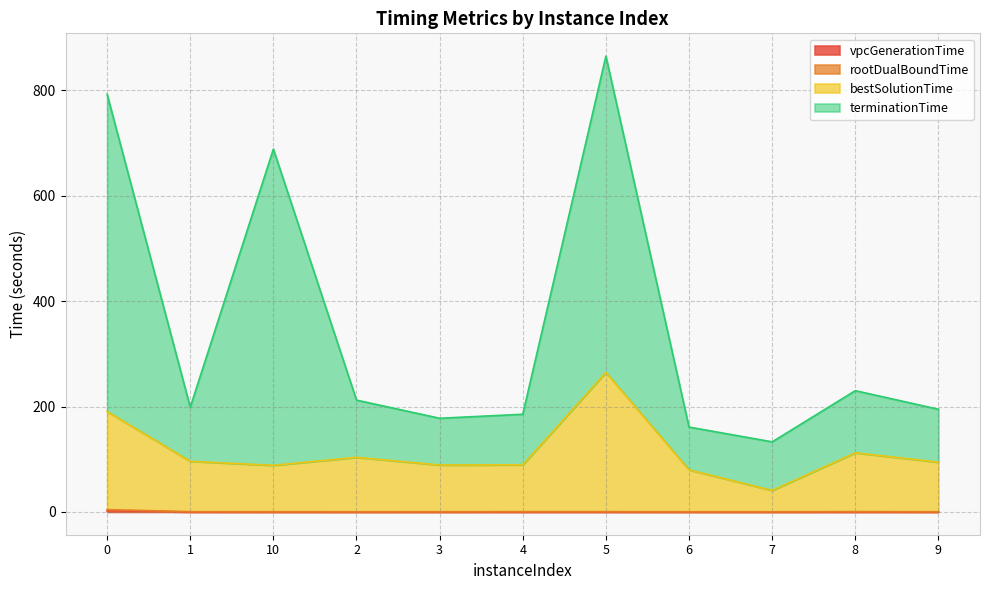

Reading right to left, transcribe all the data shown in this chart.

vpcGenerationTime: 9=0.0	8=0.0	7=0.0	6=0.0	5=0.0	4=0.0	3=0.0	2=0.0	10=0.0	1=0.0	0=2.0
rootDualBoundTime: 9=0.4	8=0.6	7=0.4	6=0.3	5=0.6	4=0.6	3=0.4	2=0.3	10=0.4	1=0.5	0=4.4
bestSolutionTime: 9=94.5	8=112.2	7=40.8	6=79.8	5=264.8	4=89.5	3=89.1	2=103.6	10=88.5	1=96.1	0=190.6
terminationTime: 9=194.8	8=230.1	7=133.0	6=161.0	5=864.9	4=185.3	3=177.7	2=212.2	10=688.5	1=198.7	0=792.6